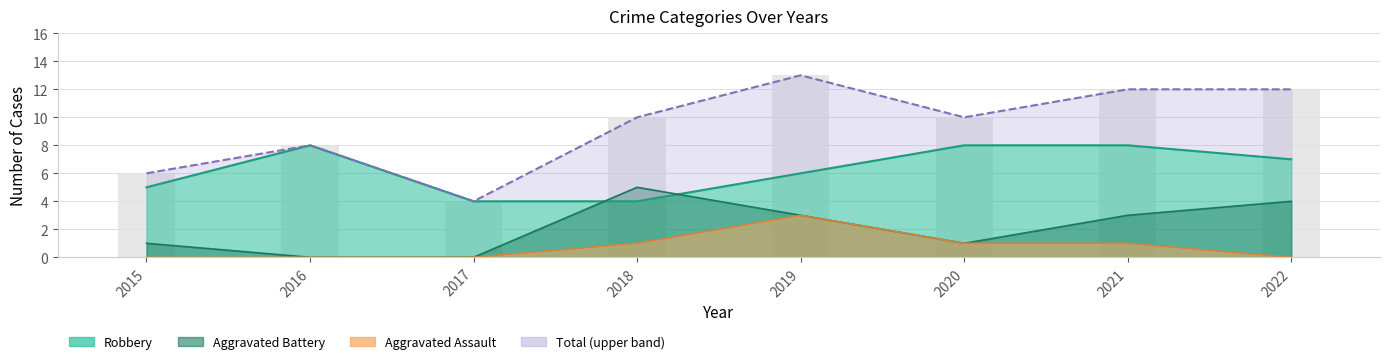

Is it true that Total equals 5 at 2017?

False